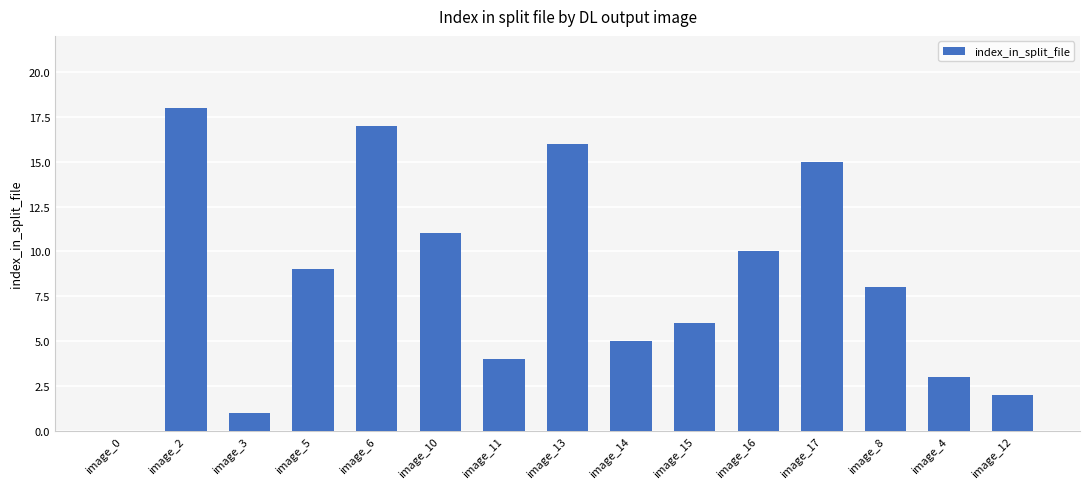

What is the difference between the values at image_0 and image_14?

5